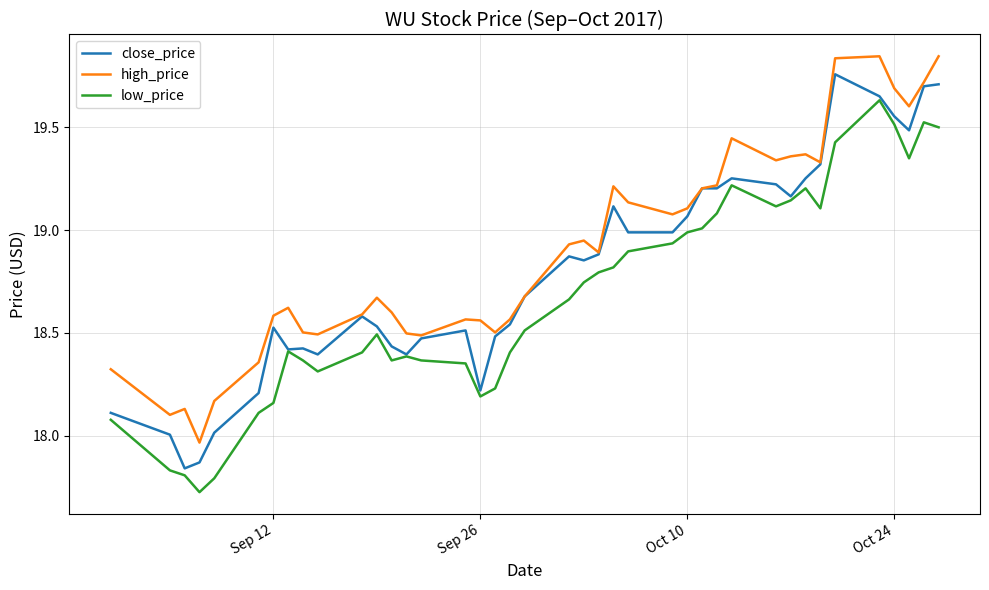

What are all the series names shown in the legend?

close_price, high_price, low_price